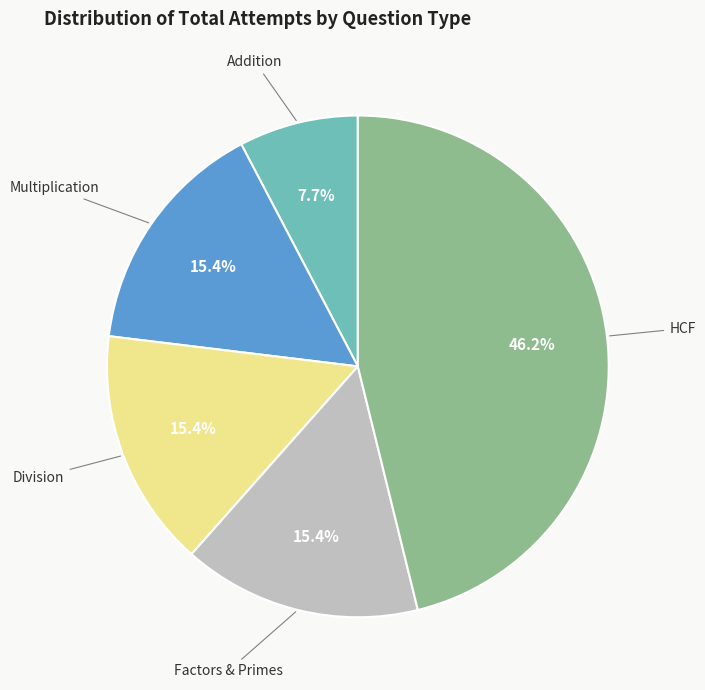

Is there a majority slice in this chart?

No